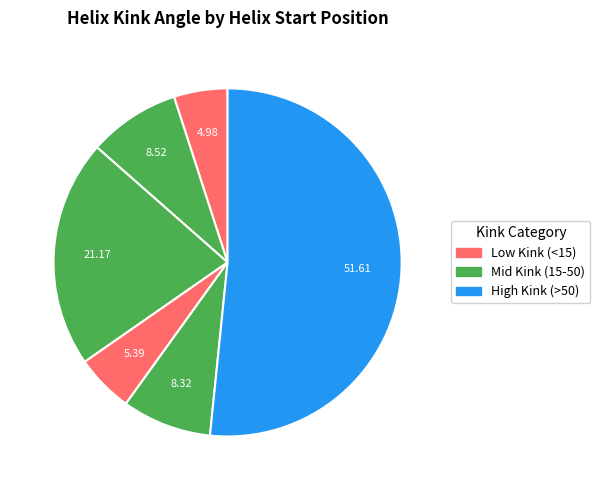

Does any single category account for the majority?

Yes